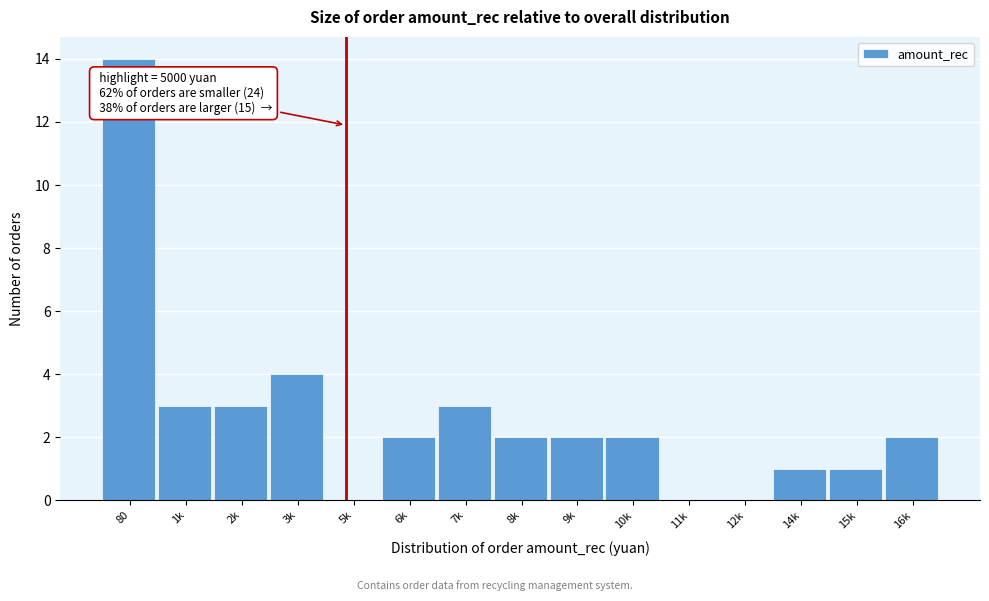

Reading left to right, transcribe all the data shown in this chart.

80=14	1k=3	2k=3	3k=4	5k=0	6k=2	7k=3	8k=2	9k=2	10k=2	11k=0	12k=0	14k=1	15k=1	16k=2